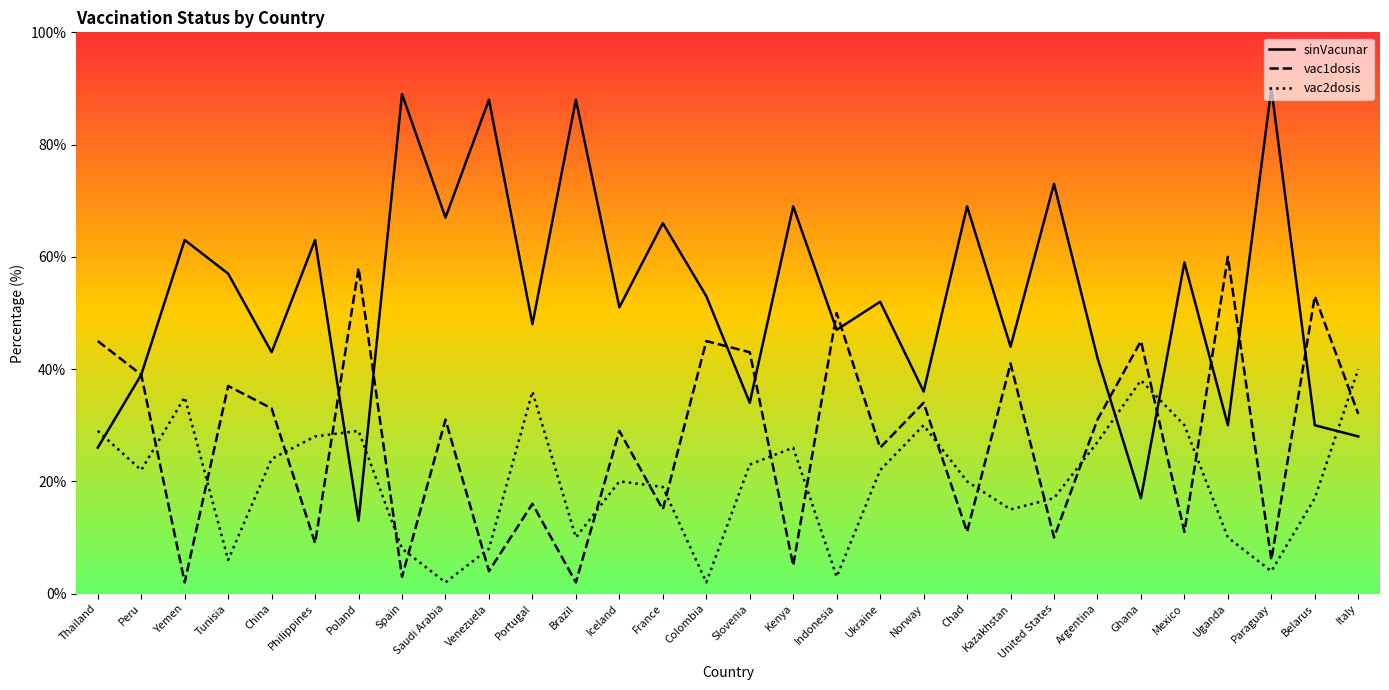

Does the chart have visible grid lines?

No